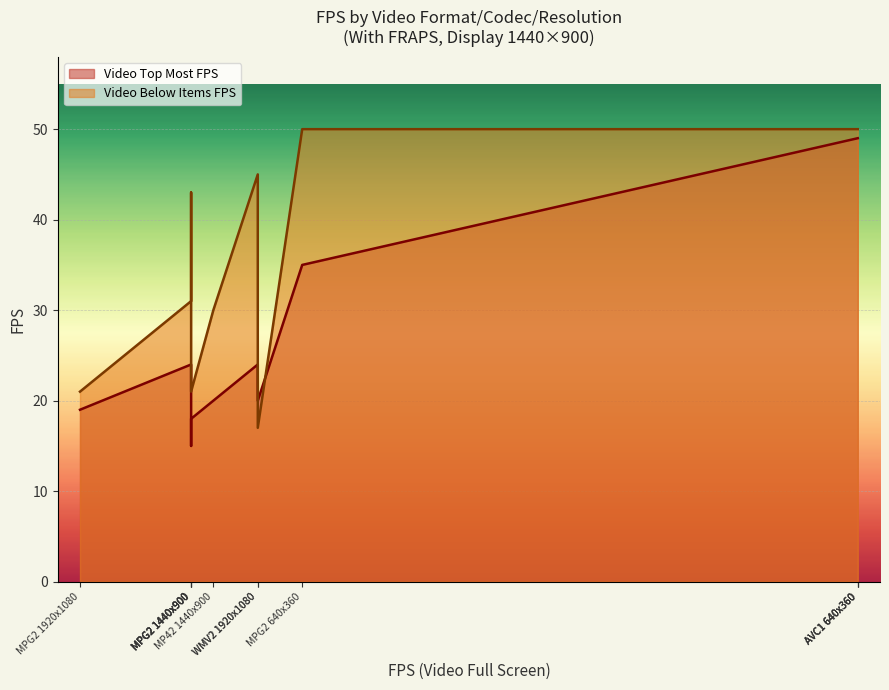

What is the difference between the second highest and minimum values in the Video Below Items FPS series?

33